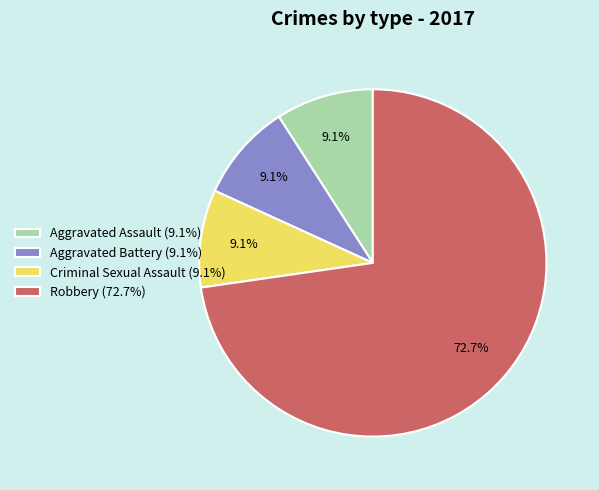

What portion of the pie excludes Criminal Sexual Assault?

90.9%